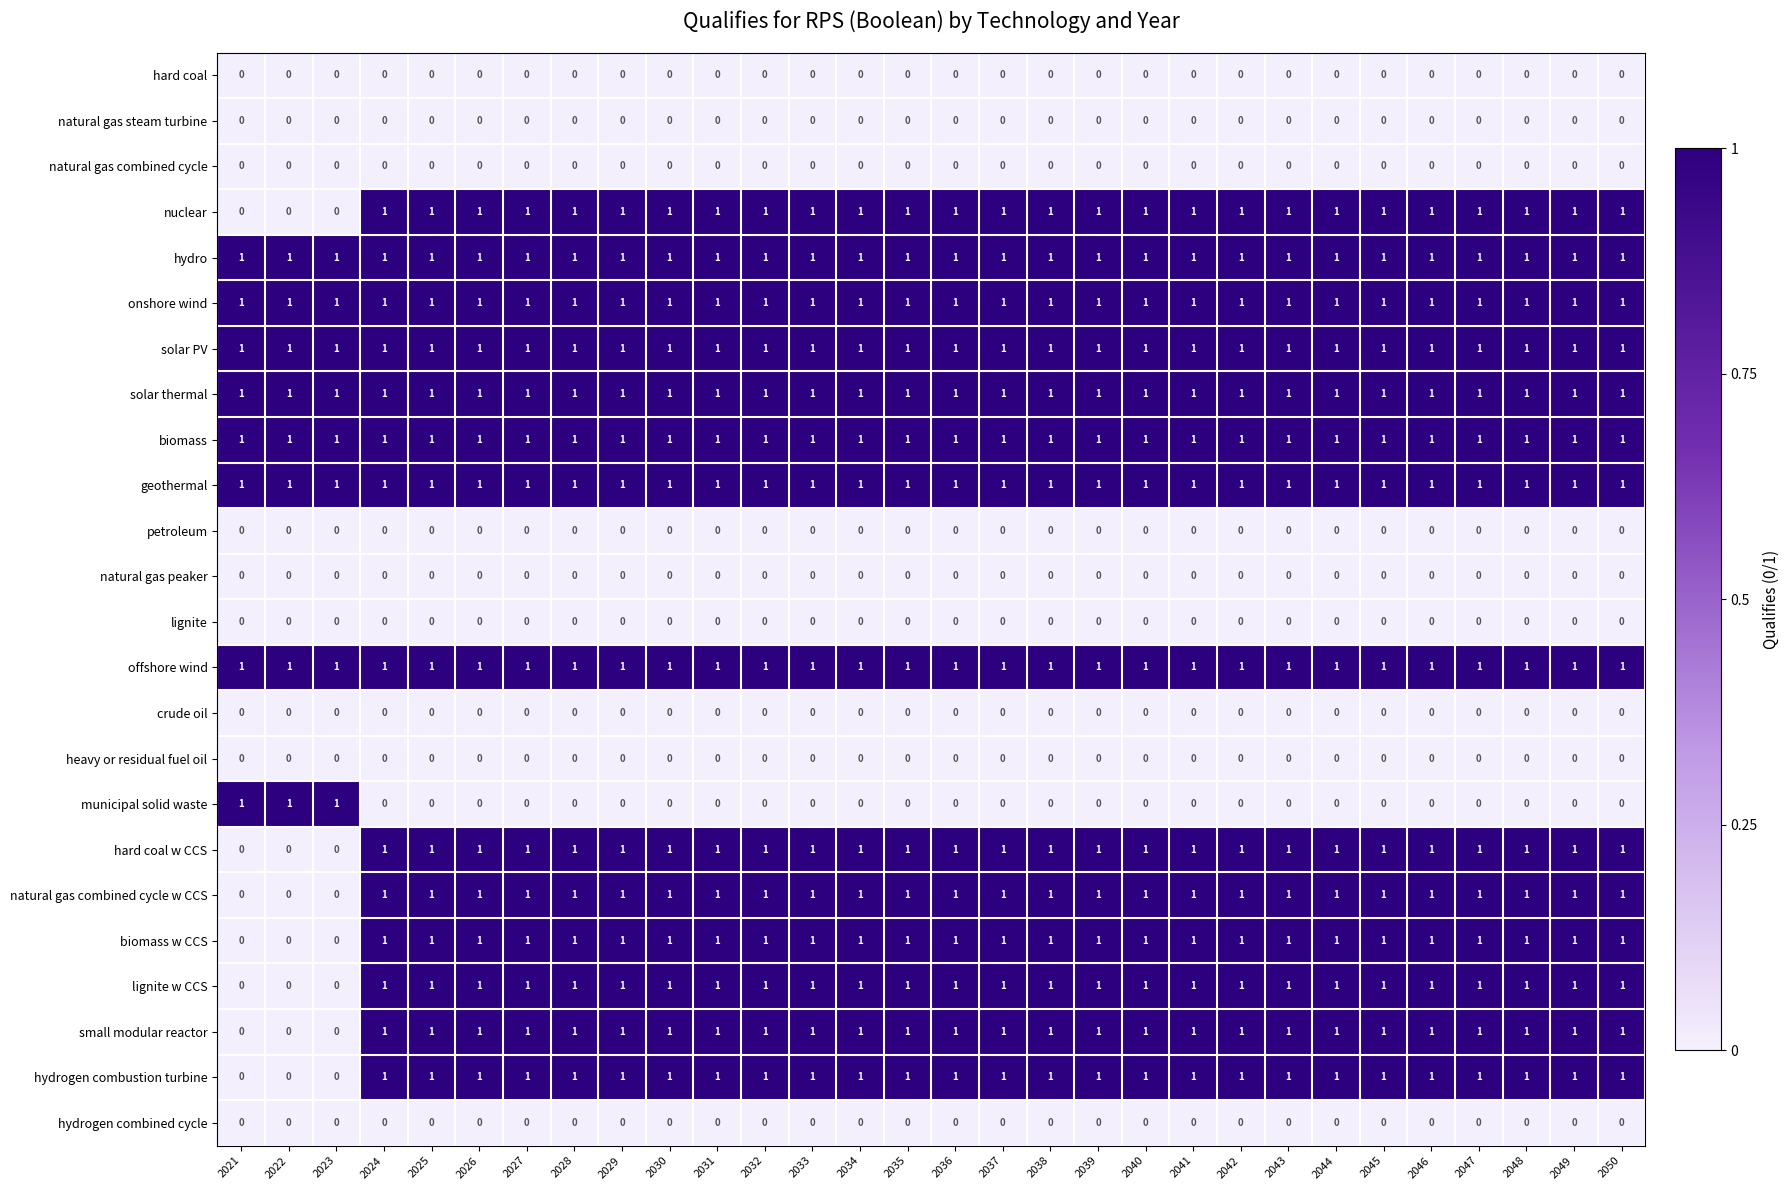

What is the sum of all natural gas combined cycle w CCS values?

27